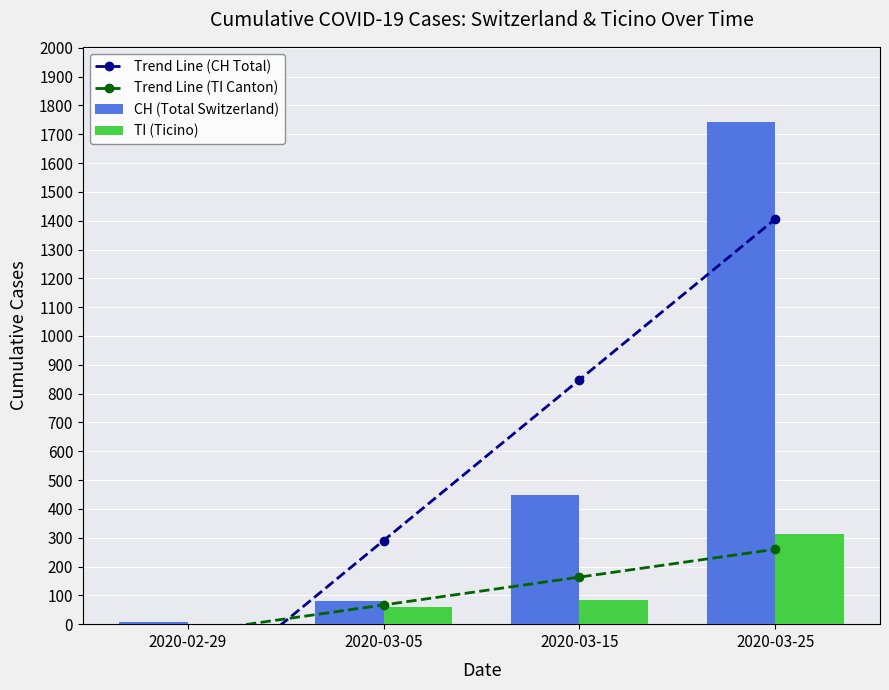

How many data points in Trend Line (CH Total) are above 847?

2